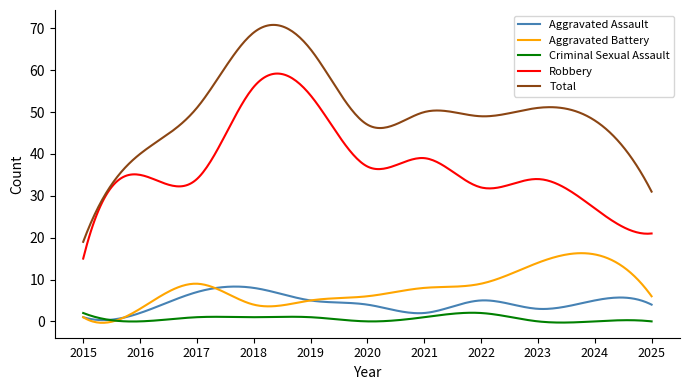

Which series has the largest total across all categories?

Total